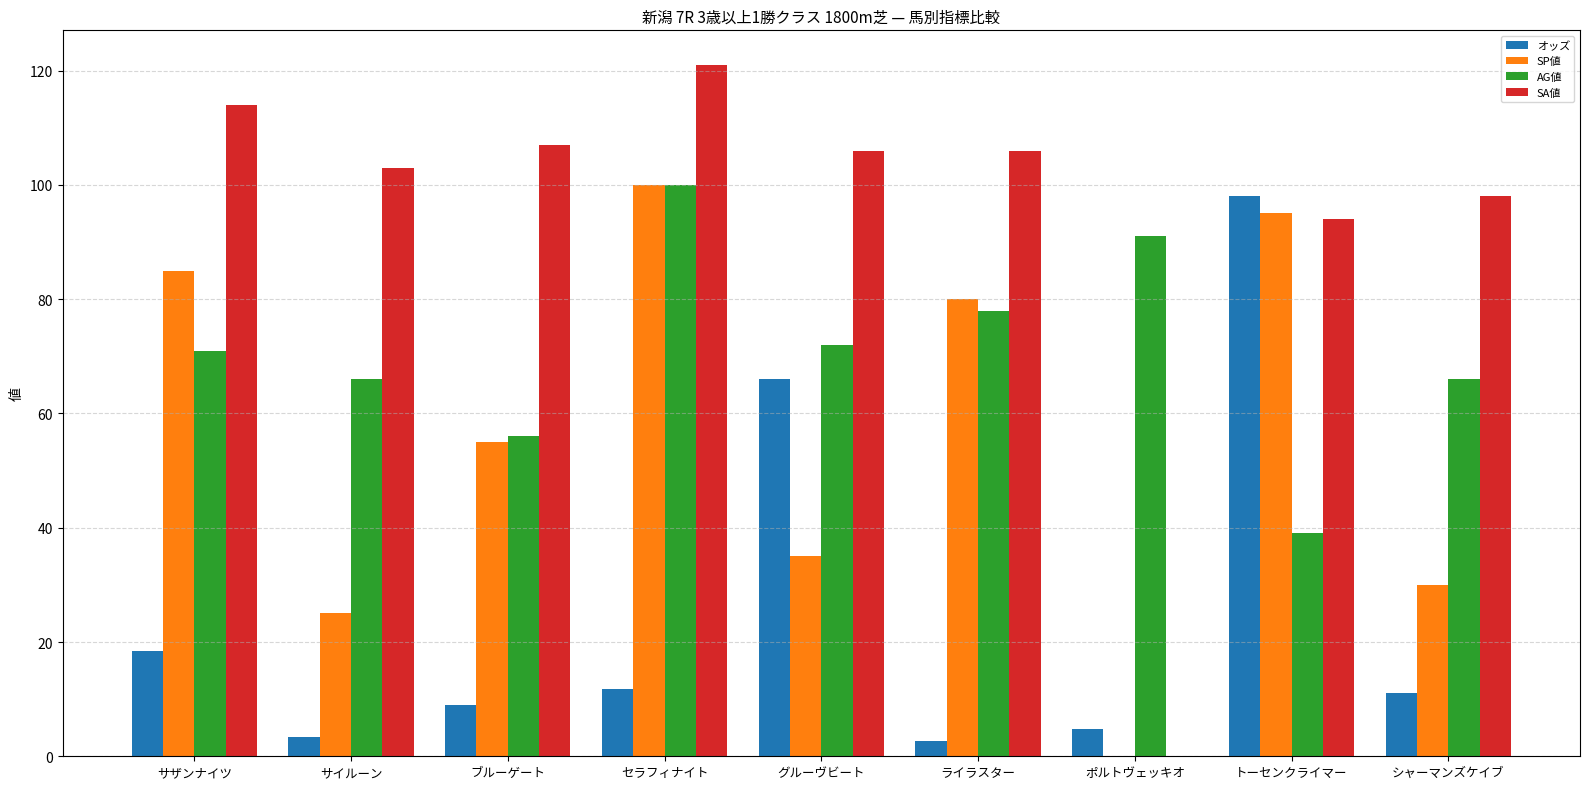

What is the approximate value of オッズ at シャーマンズケイブ?

11.0